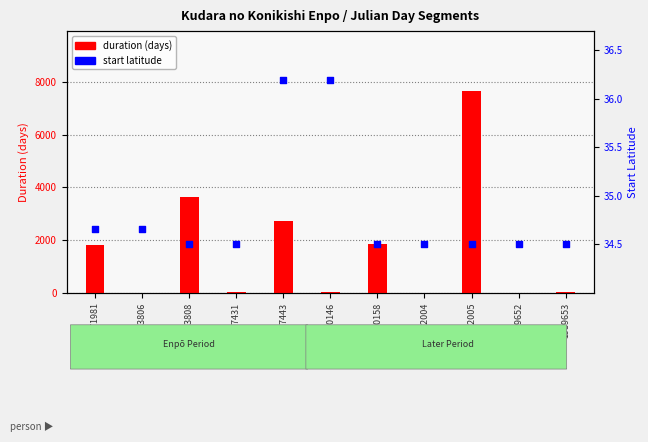

At how many categories does at least one series exceed 2001?

3